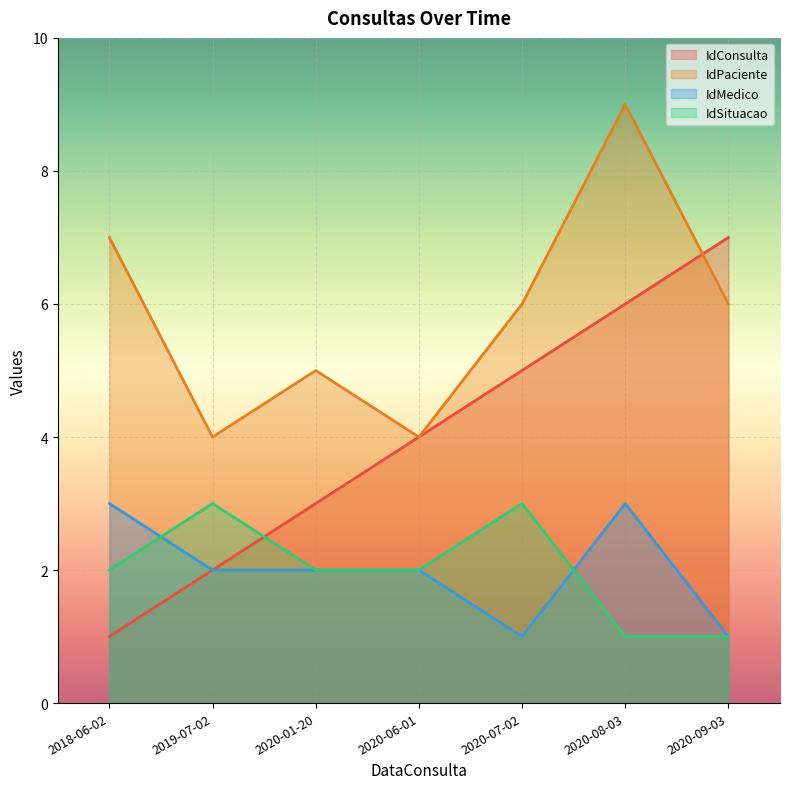

What is the difference between the second highest and minimum values in the IdPaciente series?

3